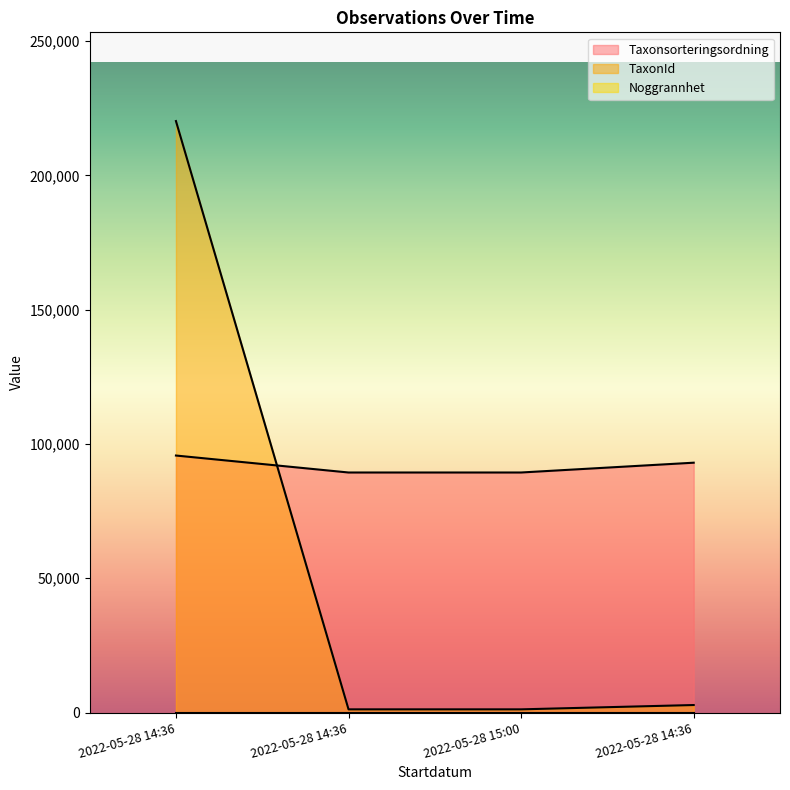

What is the average value of the Taxonsorteringsordning series?

91884